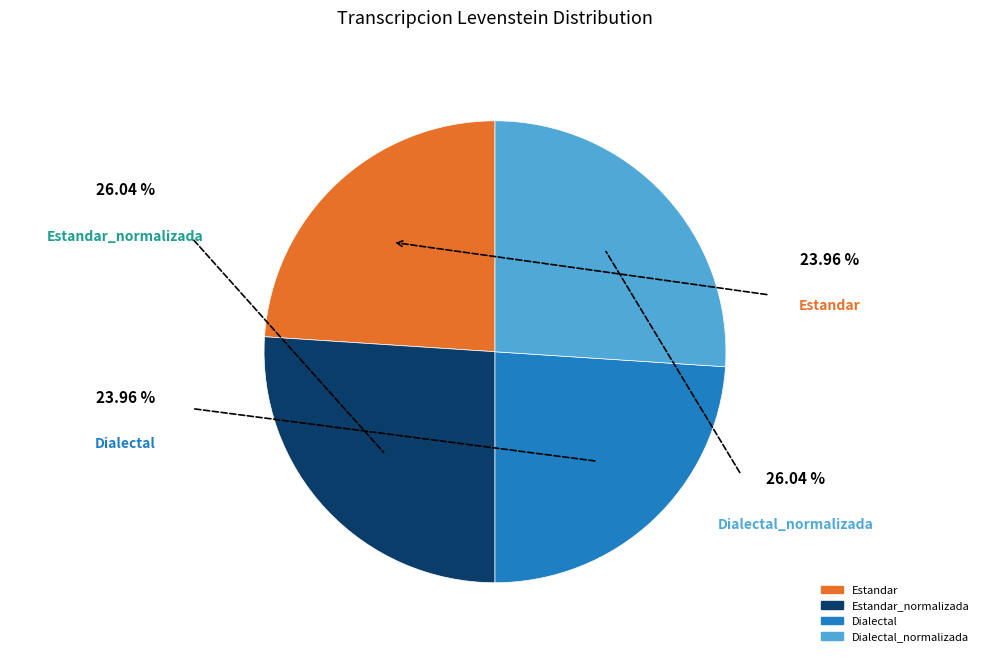

Is there any slice that represents more than half of the pie?

No